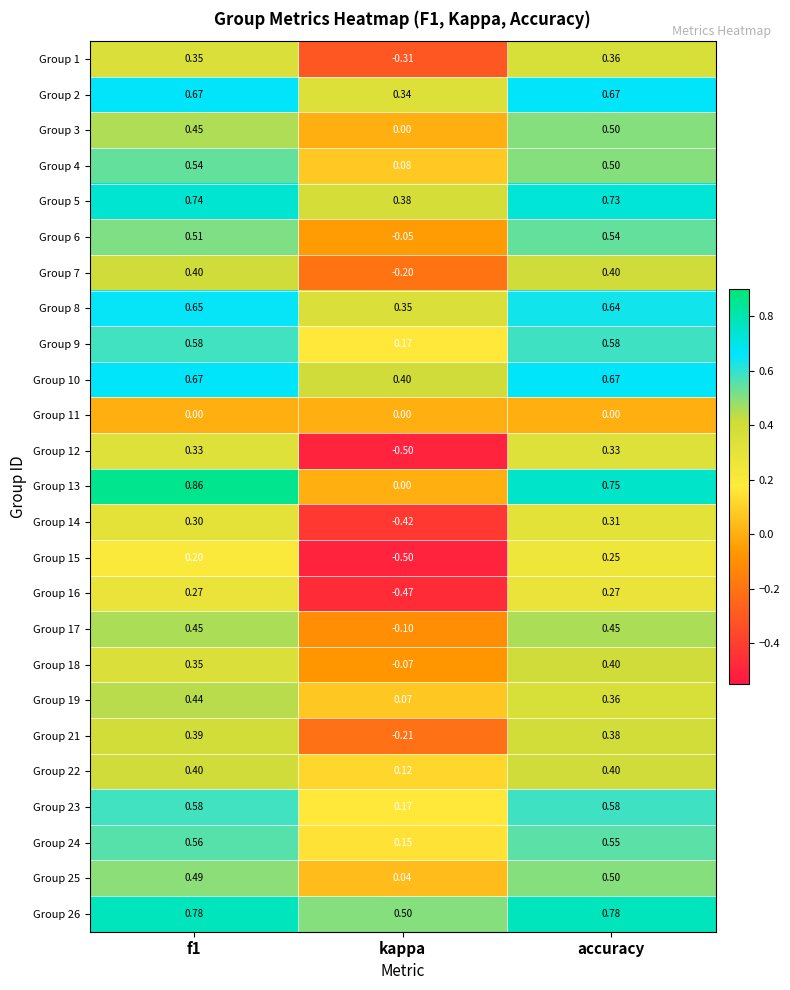

At which label does Group 23 reach its minimum?

kappa